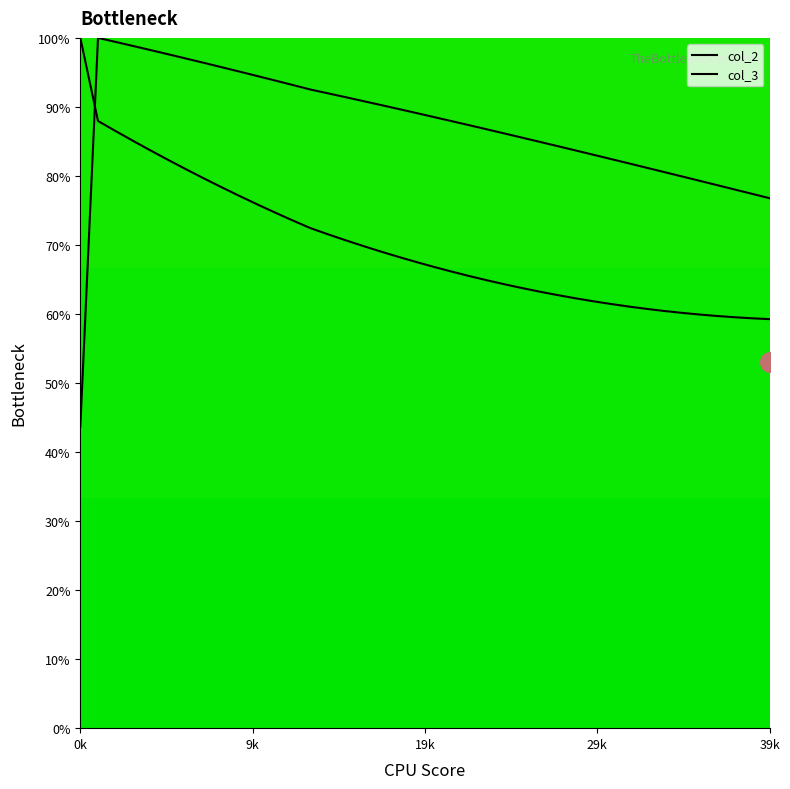

Which series contains the highest Y value?

col_2